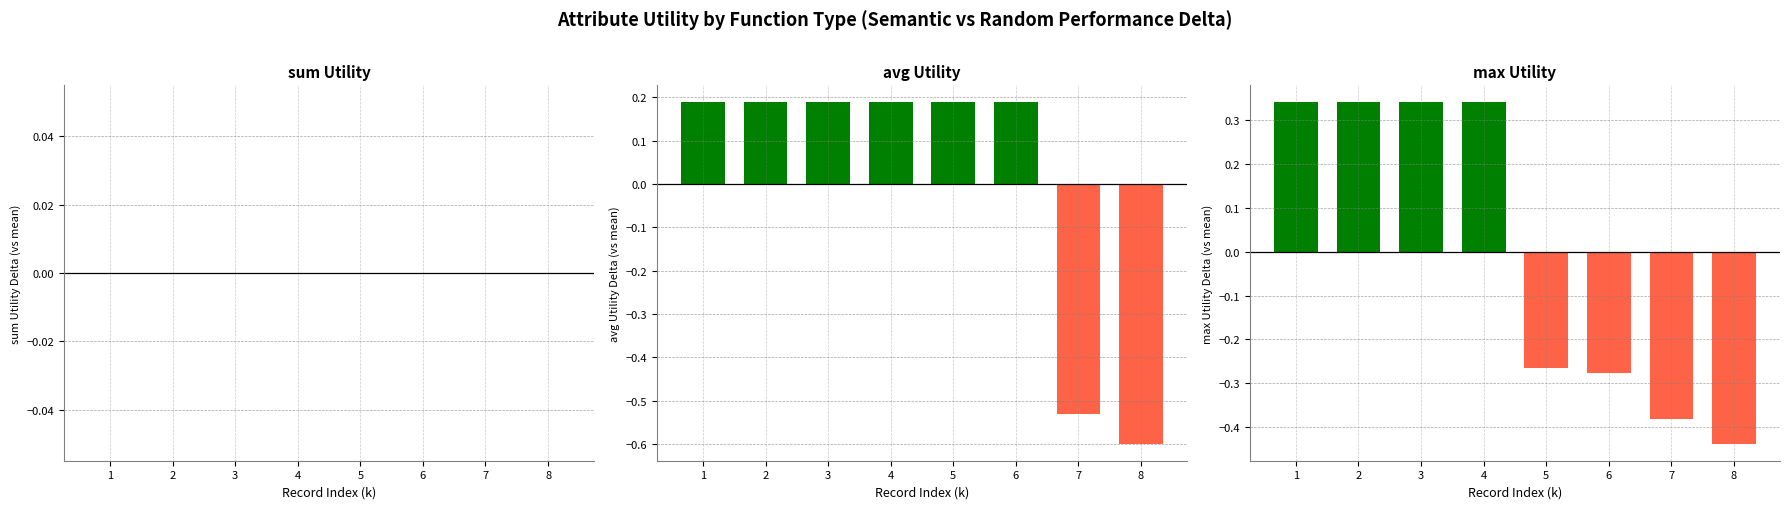

True or false: avg has a value of 0.2 at 2.

True